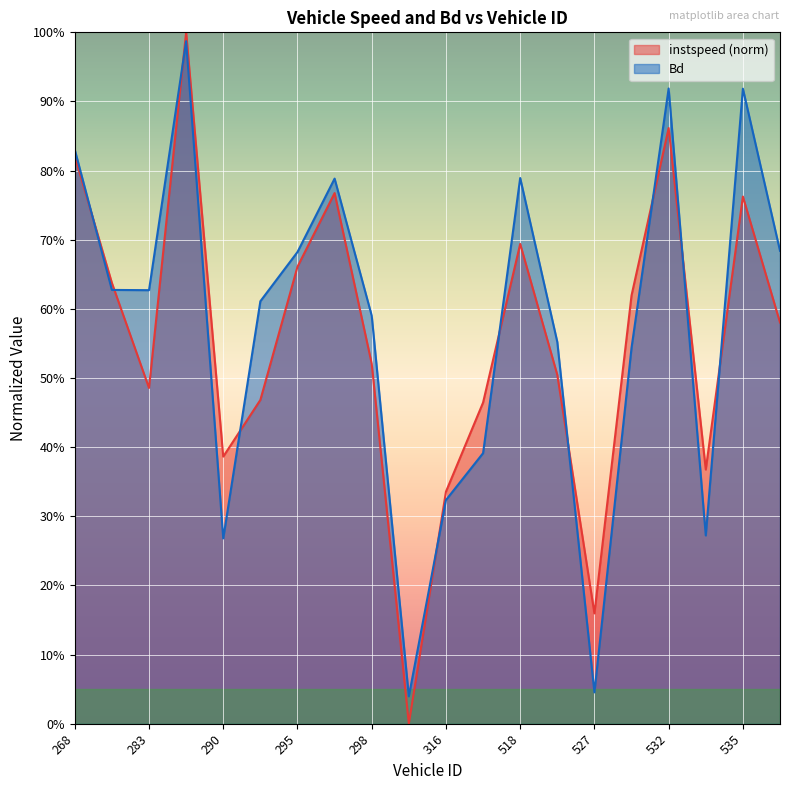

At 534.0, list the series in order from smallest to largest.

Bd, instspeed